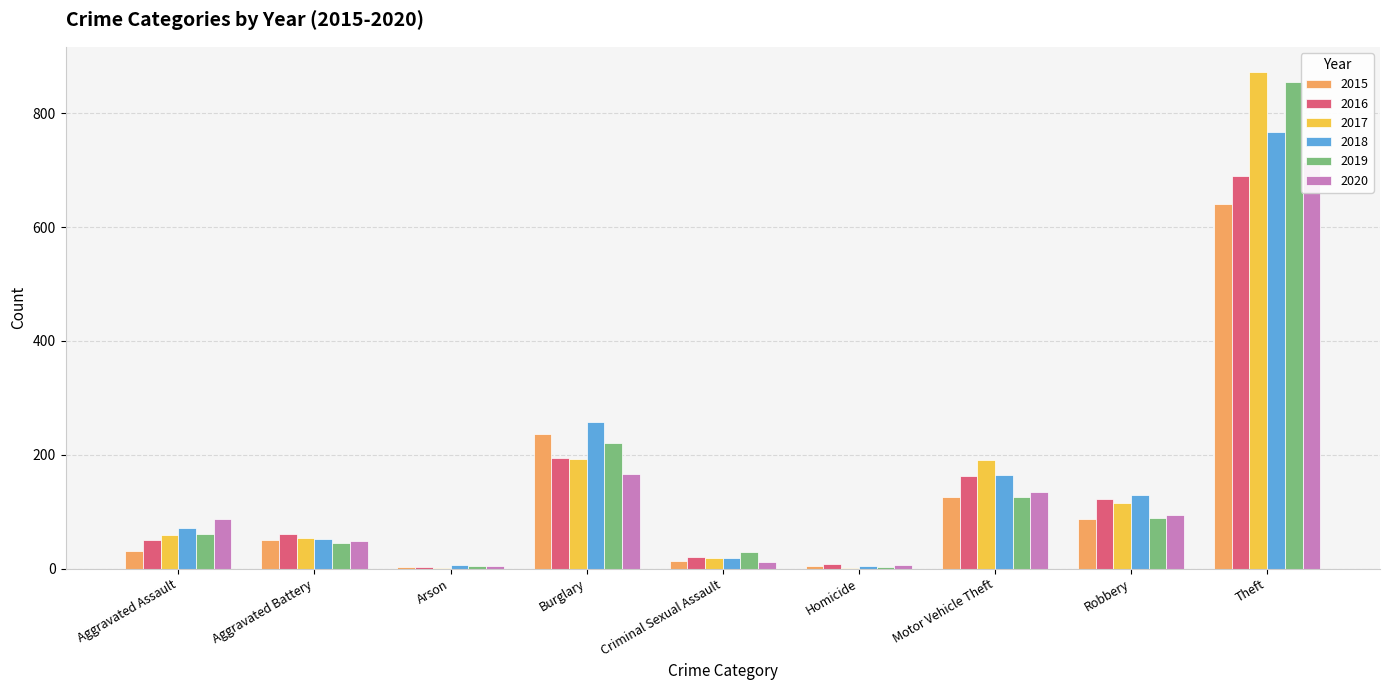

What is the value of the 2020 bar at the 2nd from the left?

48